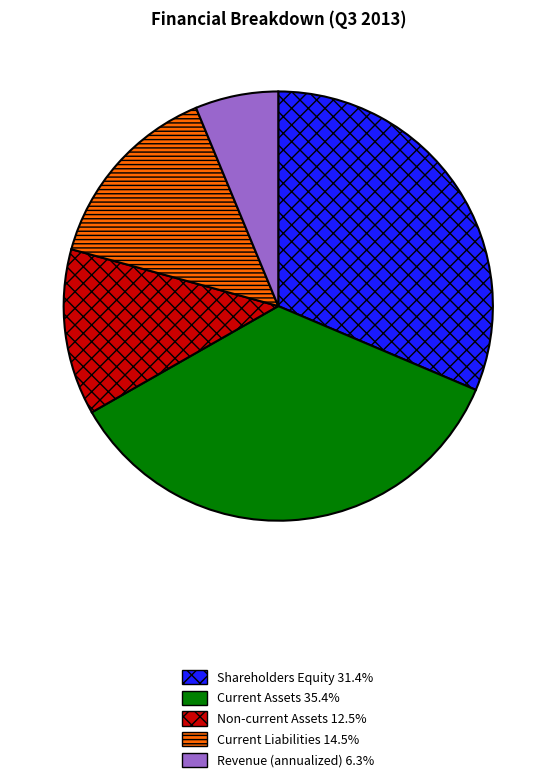

Is there any slice that represents more than half of the pie?

No